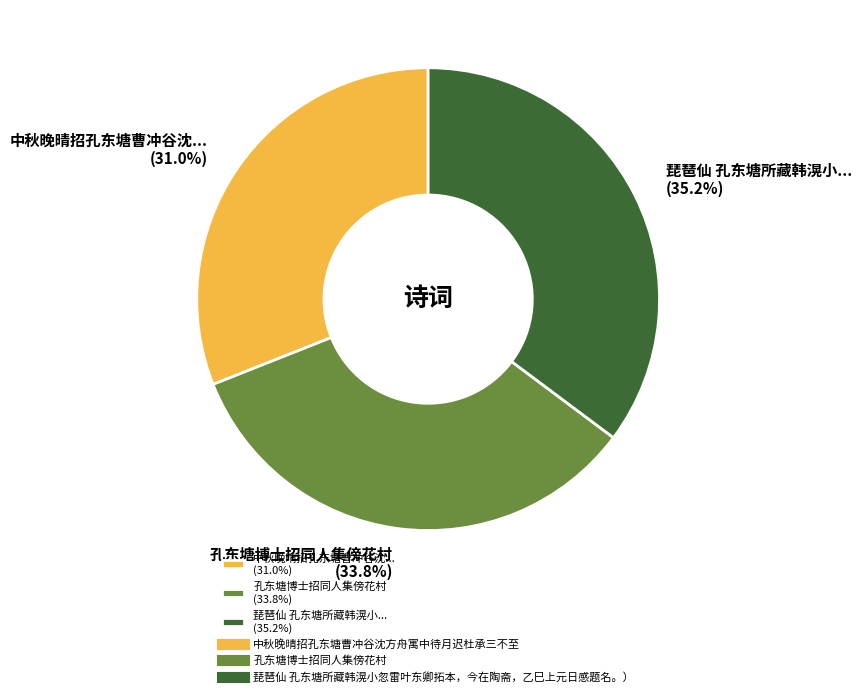

Does any single category account for the majority?

No